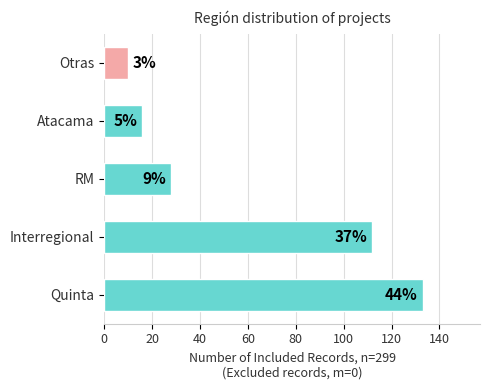

Does the chart contain any negative values?

No